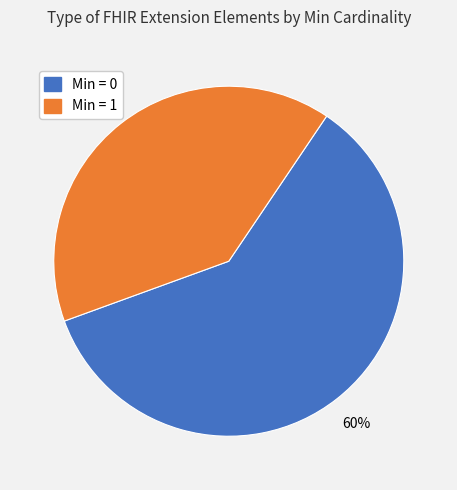

To the nearest percent, what is the average slice percentage?

50%